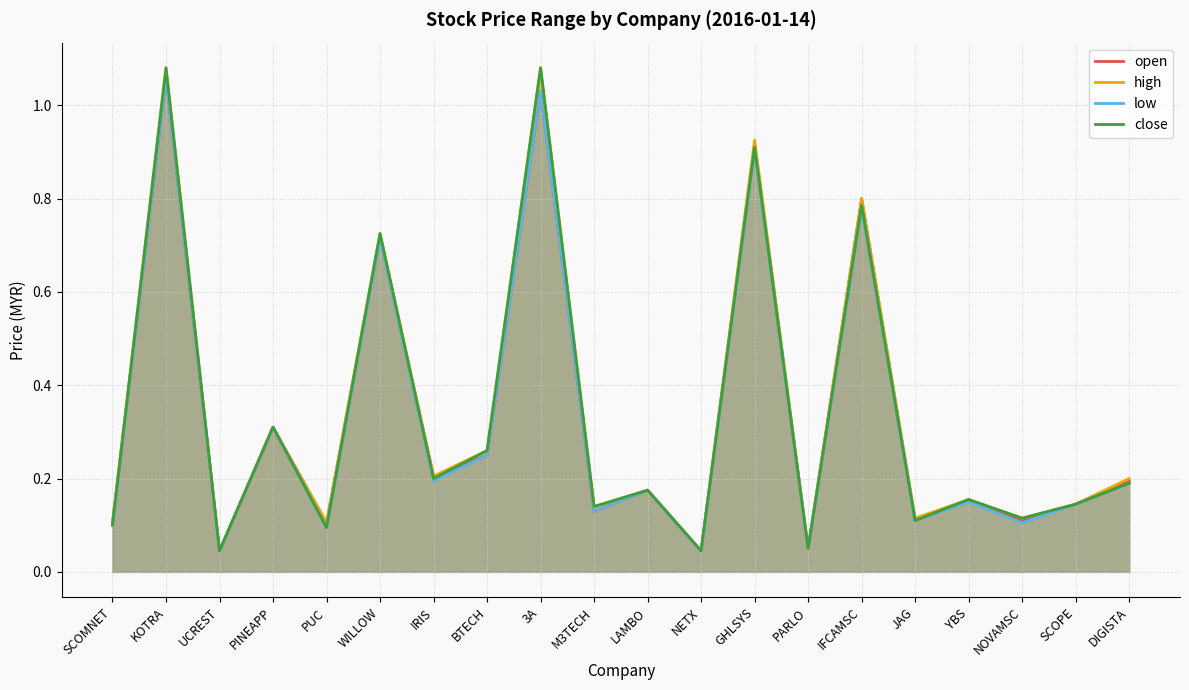

What is the highest value of the close series?

1.1